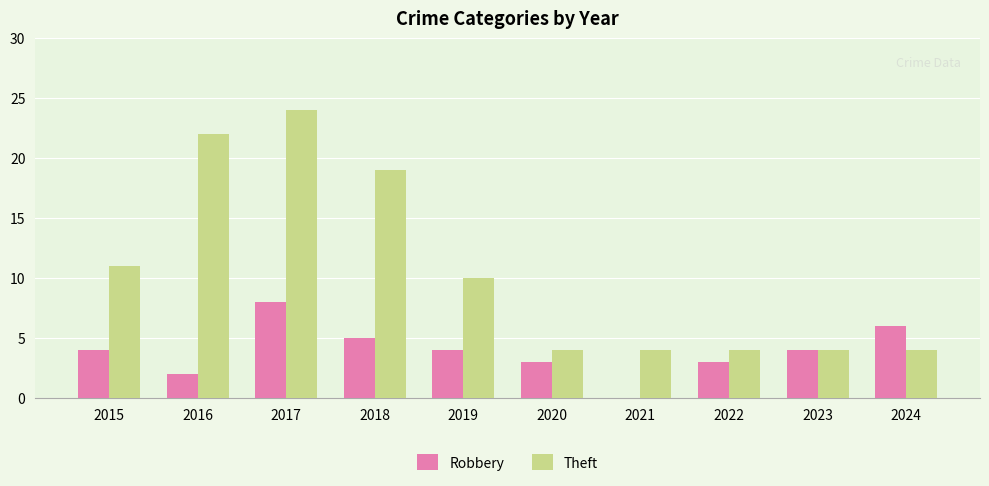

Reading left to right, what are all the values shown in this chart?

Robbery: 4	2	8	5	4	3	0	3	4	6
Theft: 11	22	24	19	10	4	4	4	4	4